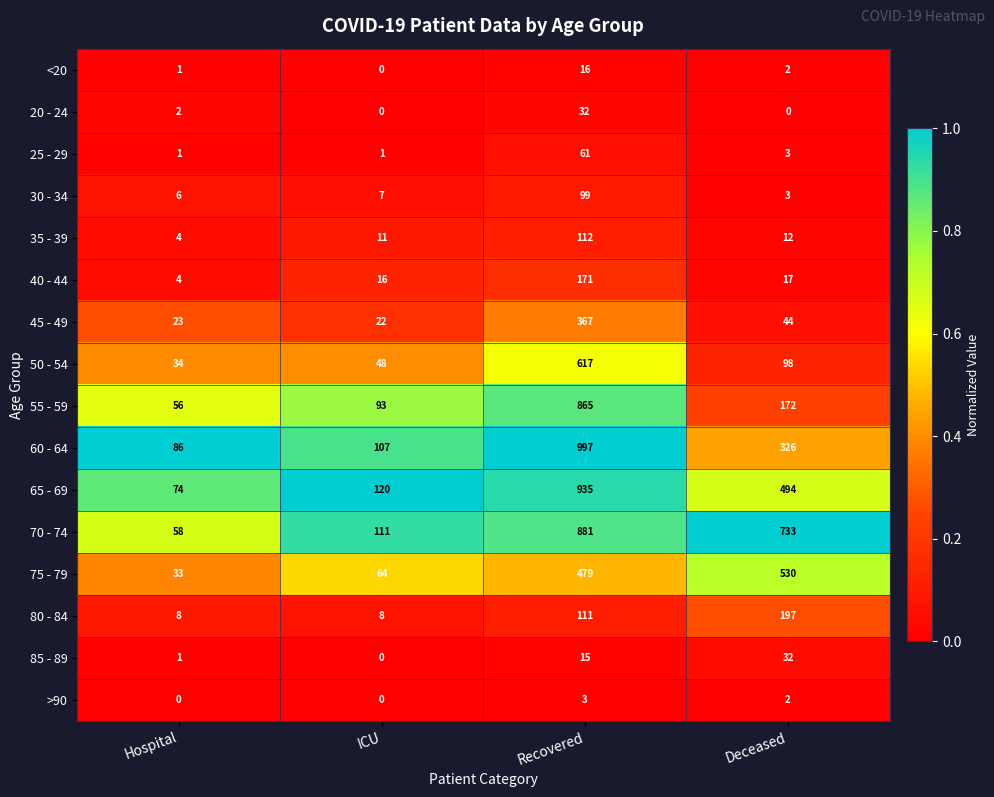

The <20 series shows 16 at Recovered. True or false?

True